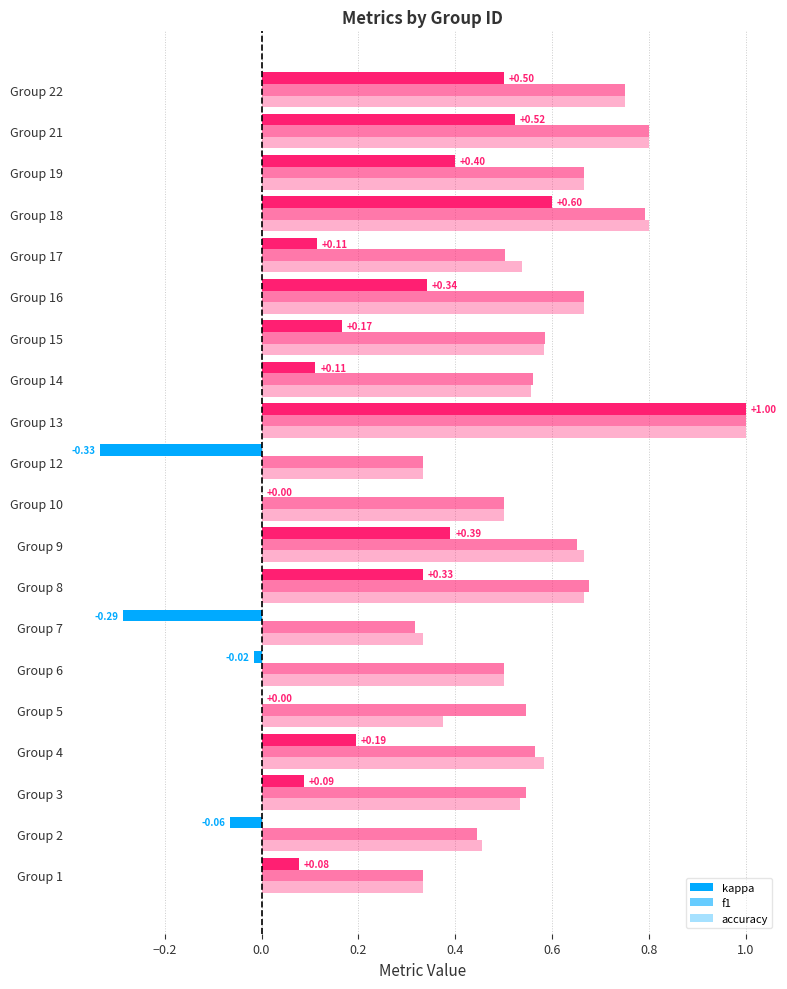

Does the chart contain any negative values?

Yes